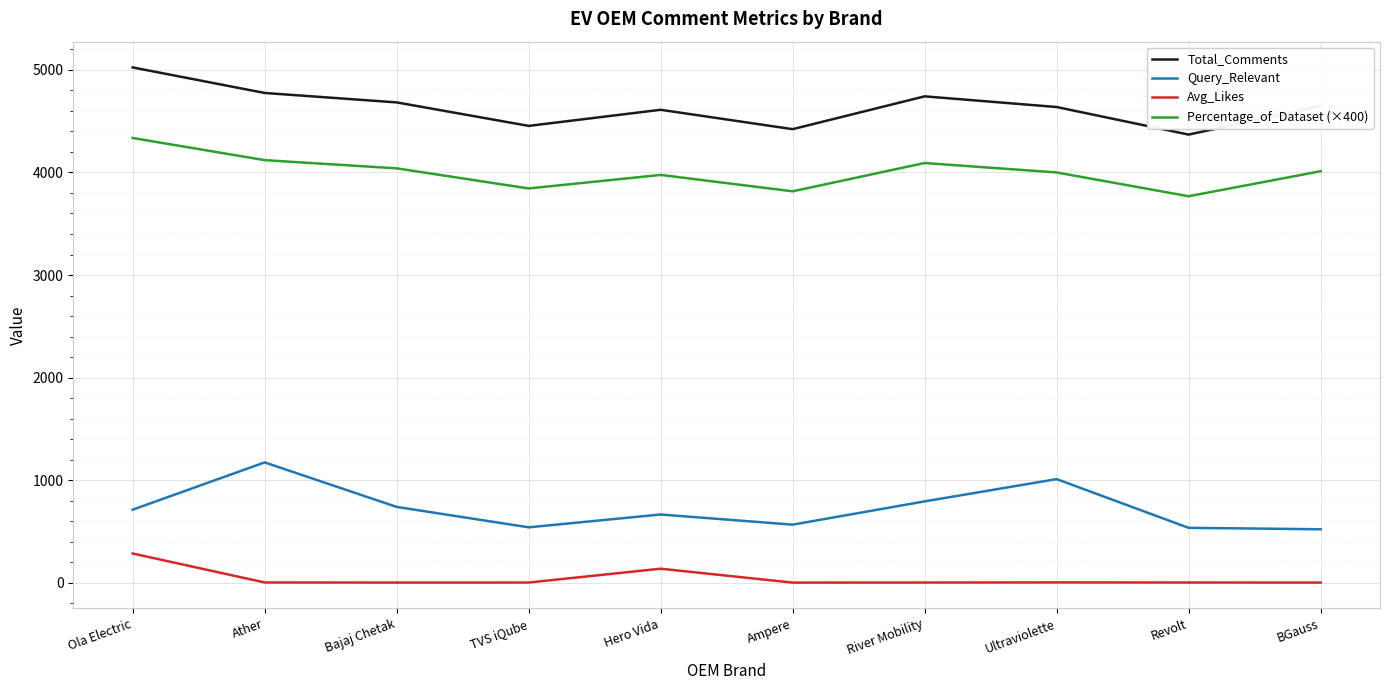

Is this an area chart (filled region under the line)?

No